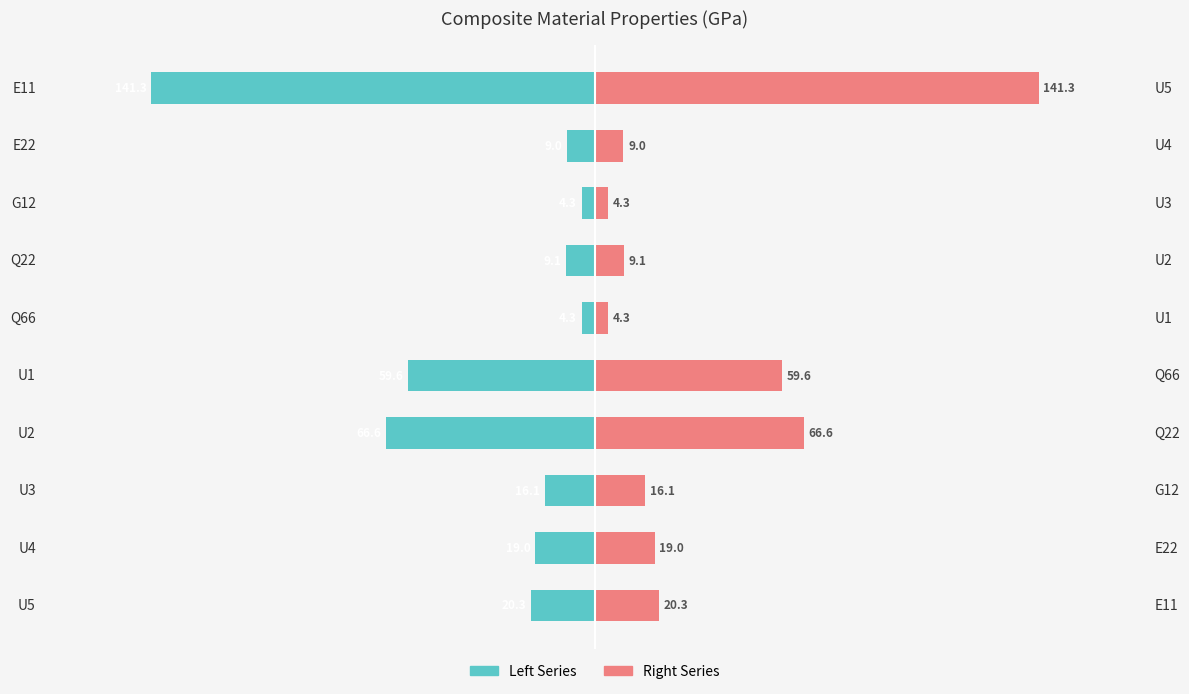

At how many categories does at least one series exceed 68?

1